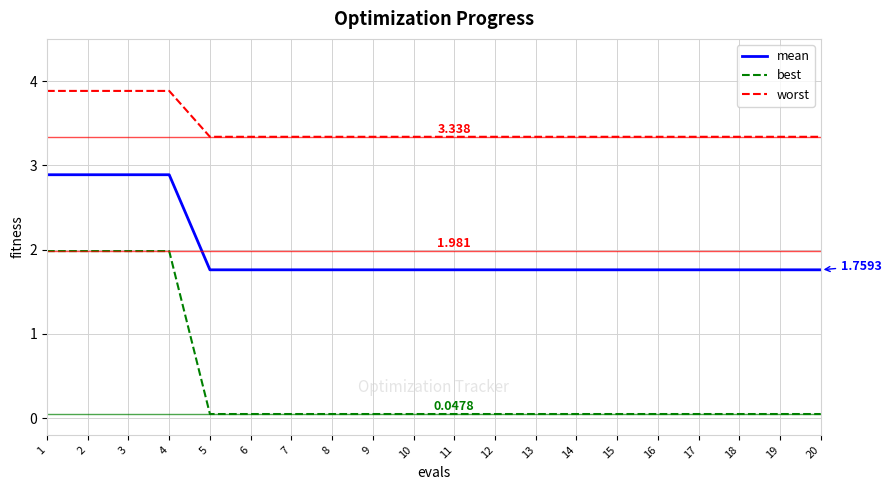

Read the mean value at 18.

1.8